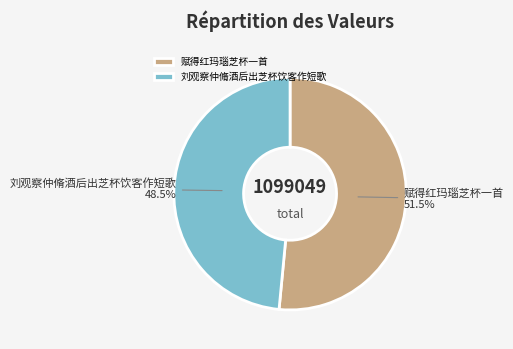

Which slice is the largest?

赋得红玛瑙芝杯一首